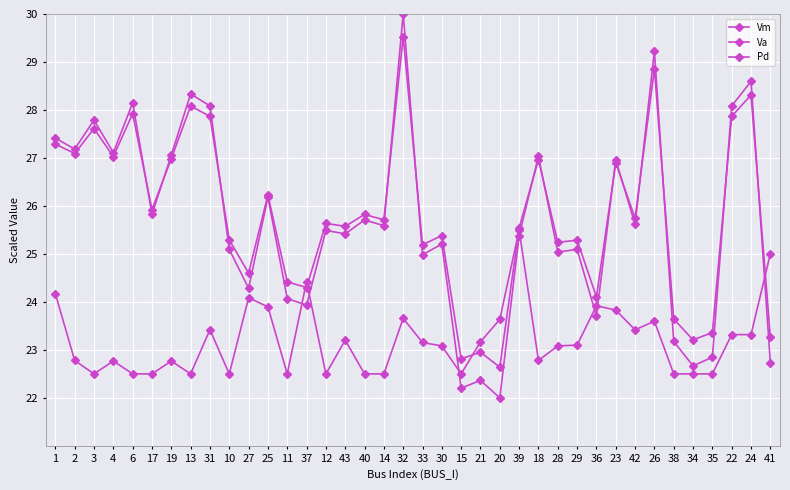

How many lines are shown in the chart?

3